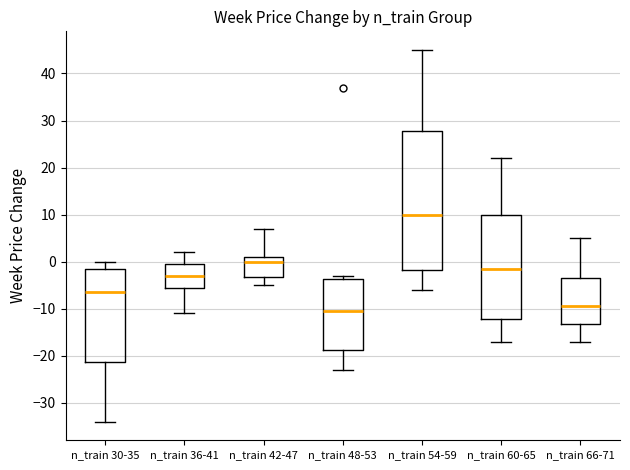

Which box has the highest median line?

n_train 54-59